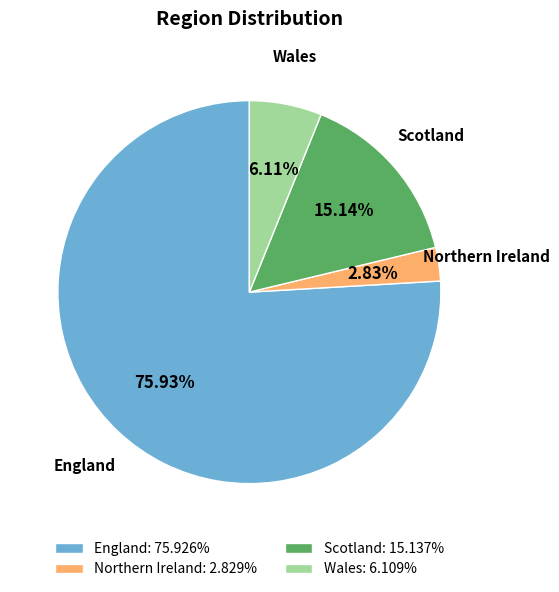

How many segments does this pie chart have?

4